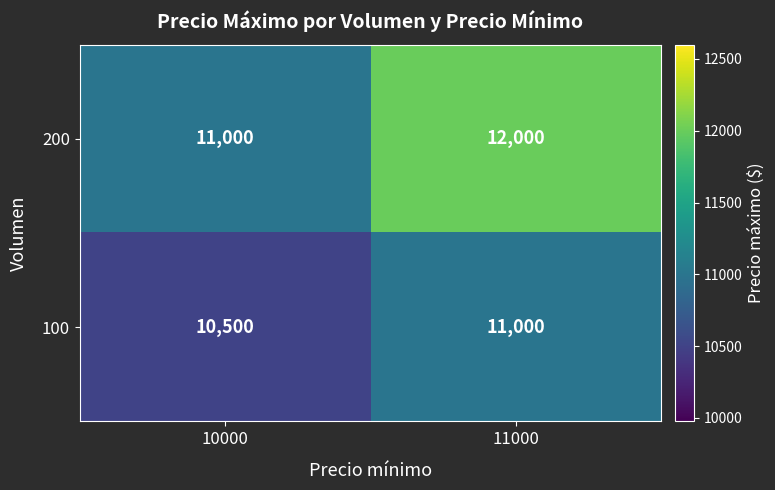

Which series changed the most between 10000 and 11000?

200